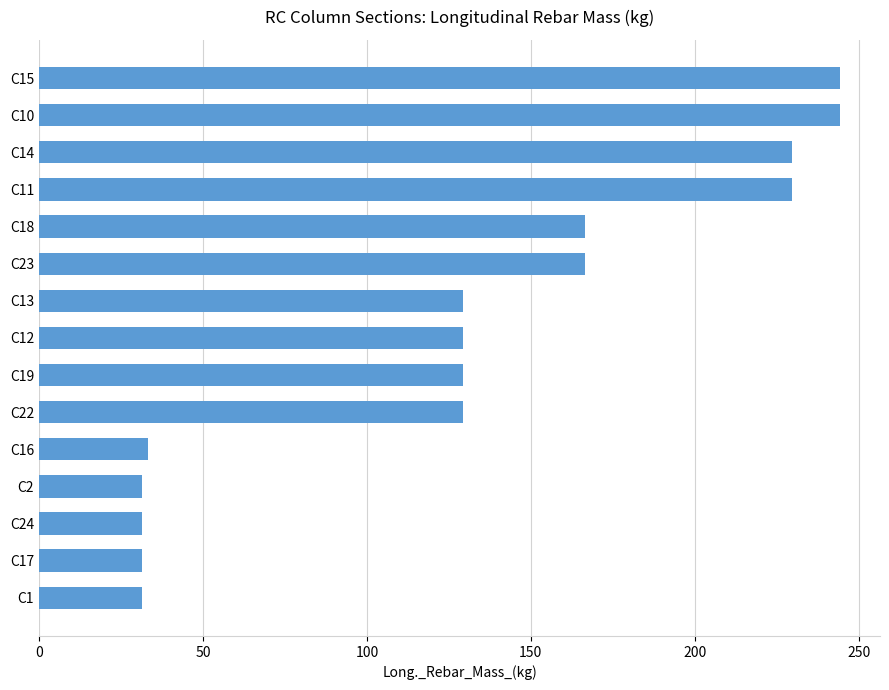

Is it true that the value at C18 is 271.8?

False